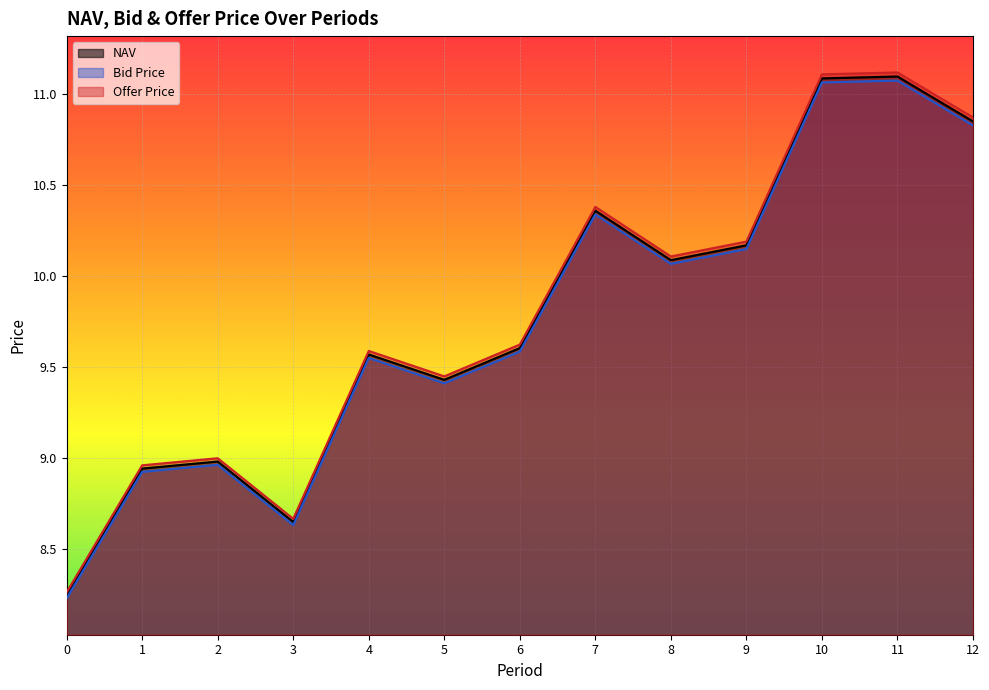

Where does the Bid Price series first go above 9?

4